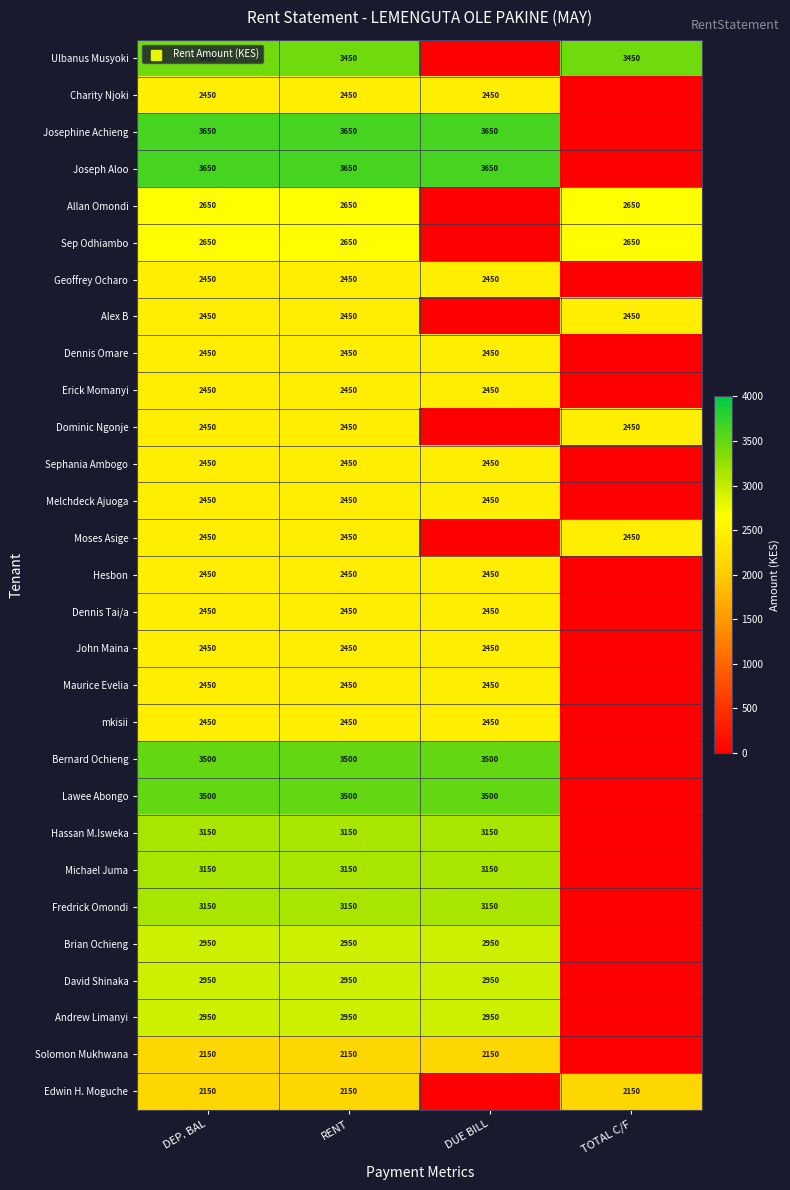

The value of Brian Ochieng at DEP. BAL is 2950. True or false?

True